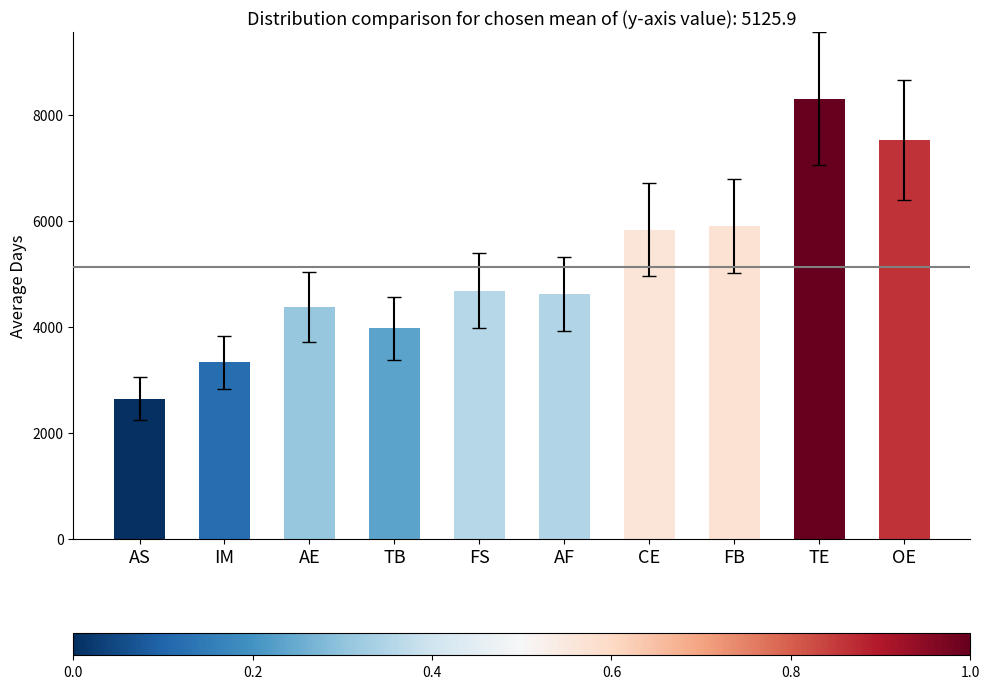

Reading left to right, list all the values displayed in this chart.

AS=2652	IM=3332	AE=4382	TB=3975	FS=4686	AF=4623	CE=5839	FB=5909	TE=8314	OE=7537